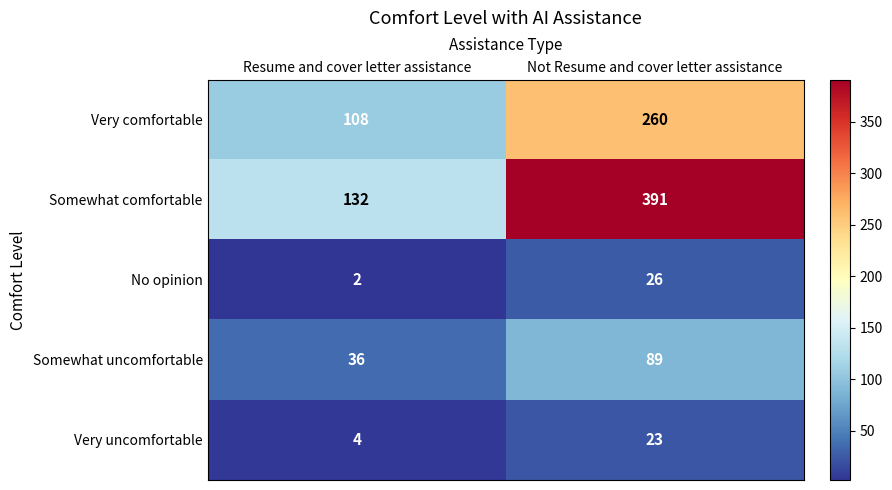

How many categories are shown in the chart?

2